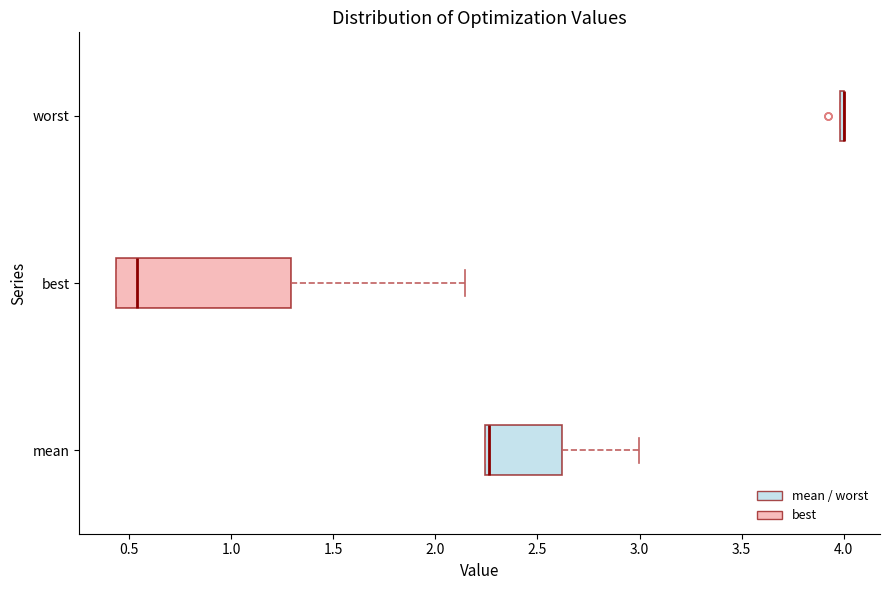

Reading bottom to top, transcribe this box plot: for each box, give where its median line is, the range the box spans, and where its two whiskers end, as read against the x-axis. The values are not printed on the chart, so give them approximately, as read against the axis.

mean: median 2.25 (just right of the box's left edge), box 2.25 to 2.60, whiskers 2.25 to 3.00
best: median 0.55, box 0.45 to 1.30, whiskers 0.45 to 2.15
worst: box collapsed to a line at 4.00, whiskers 4.00 to 4.00